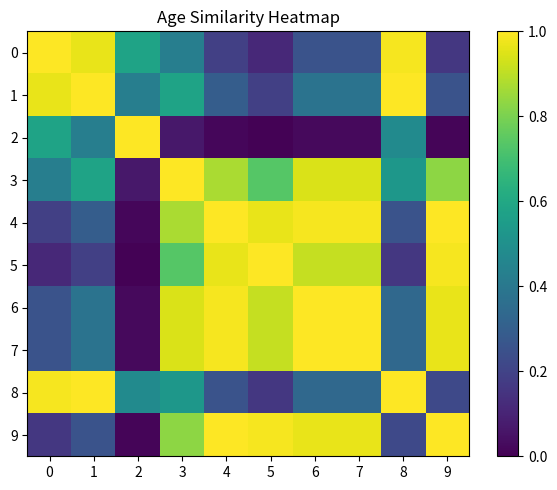

What is the difference between the highest and lowest values at 3?

0.9